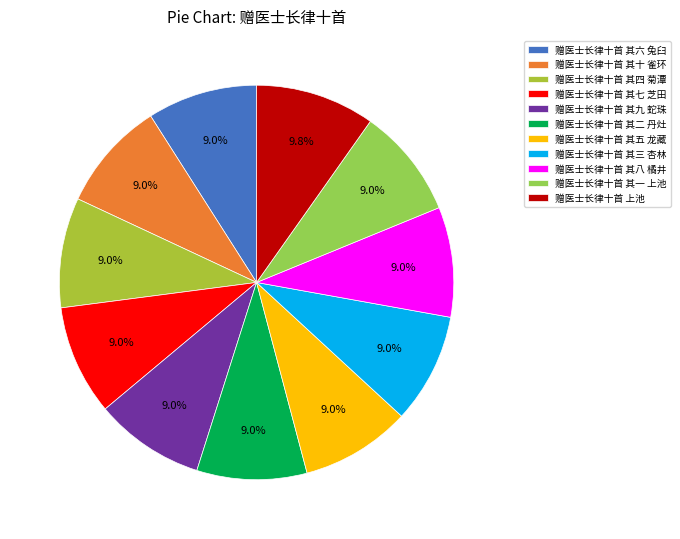

How many slices are in this pie chart?

11